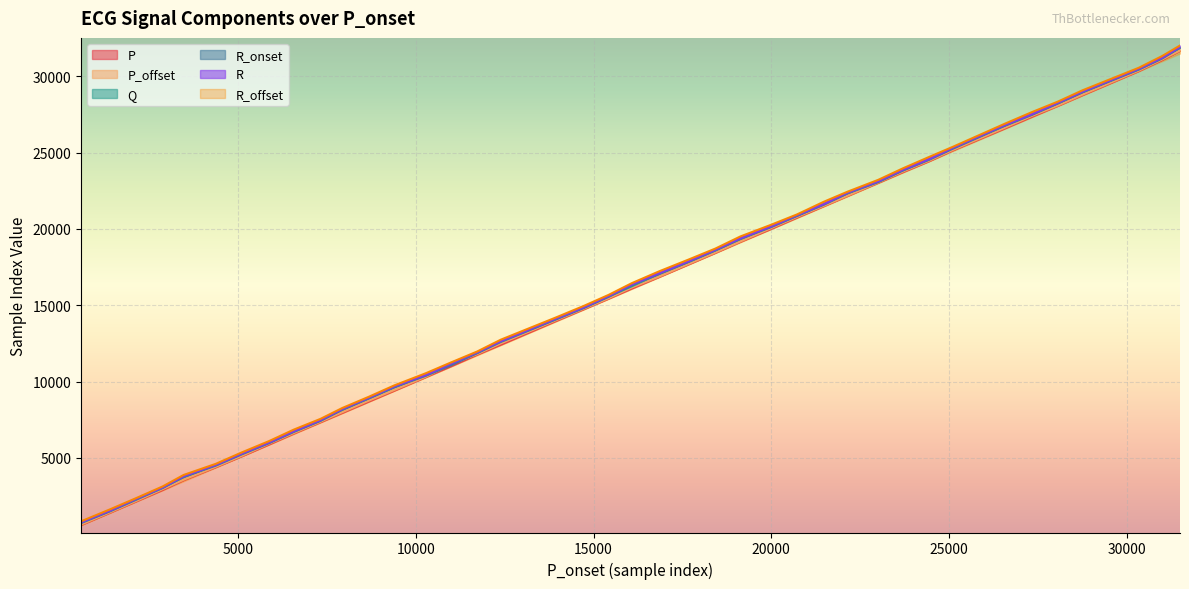

At which category does the chart reach its minimum across all series?

582